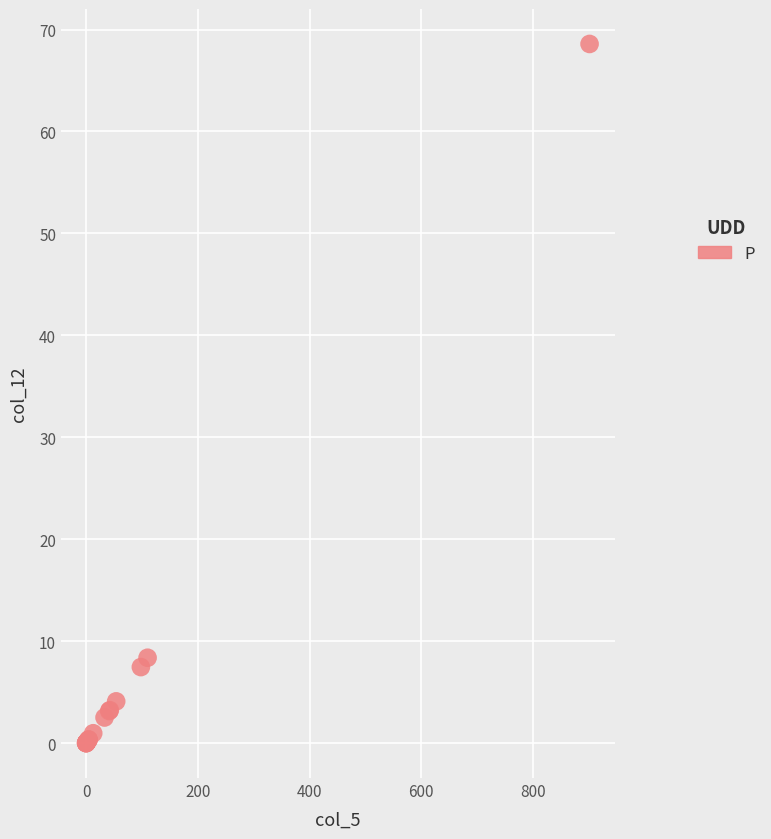

What Y value in the scatter plot is closest to 34?

8.4